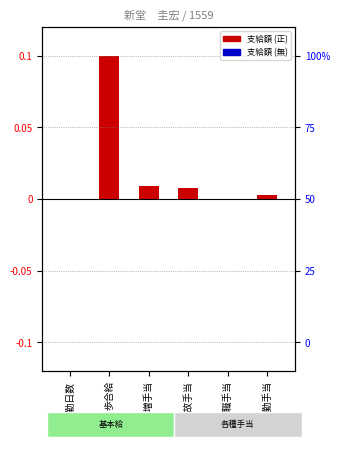

Is it true that the value at 無事故手当 is 0.0?

False